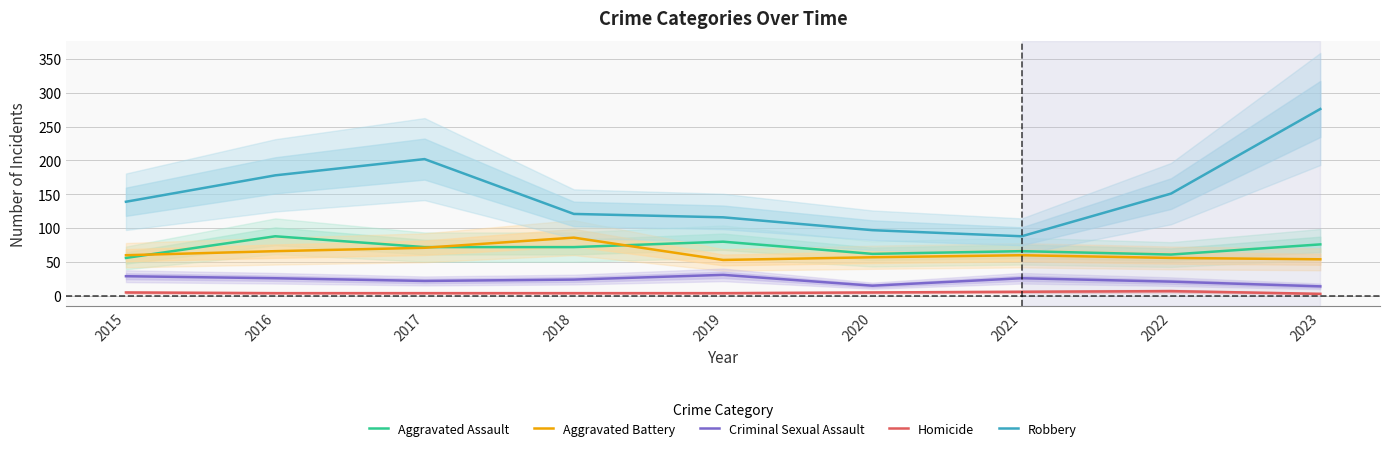

What is the sum of all Criminal Sexual Assault values?

208